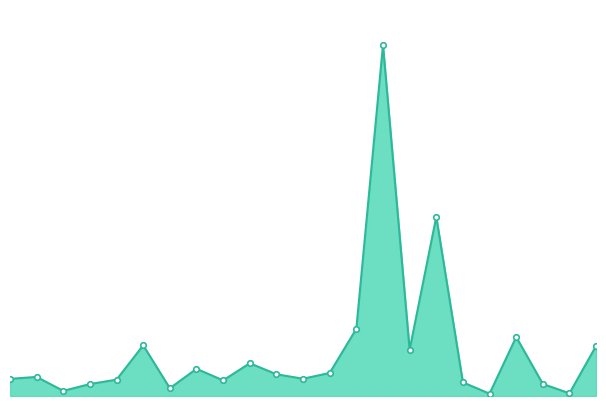

Is this an area chart (filled region under the line)?

Yes